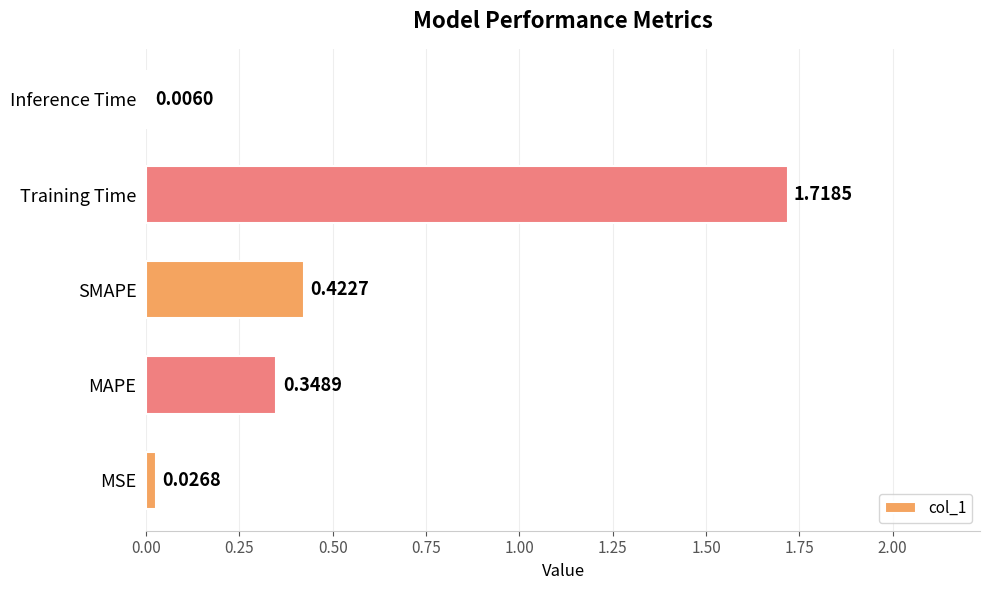

Which label corresponds to the largest value in the chart?

Training Time